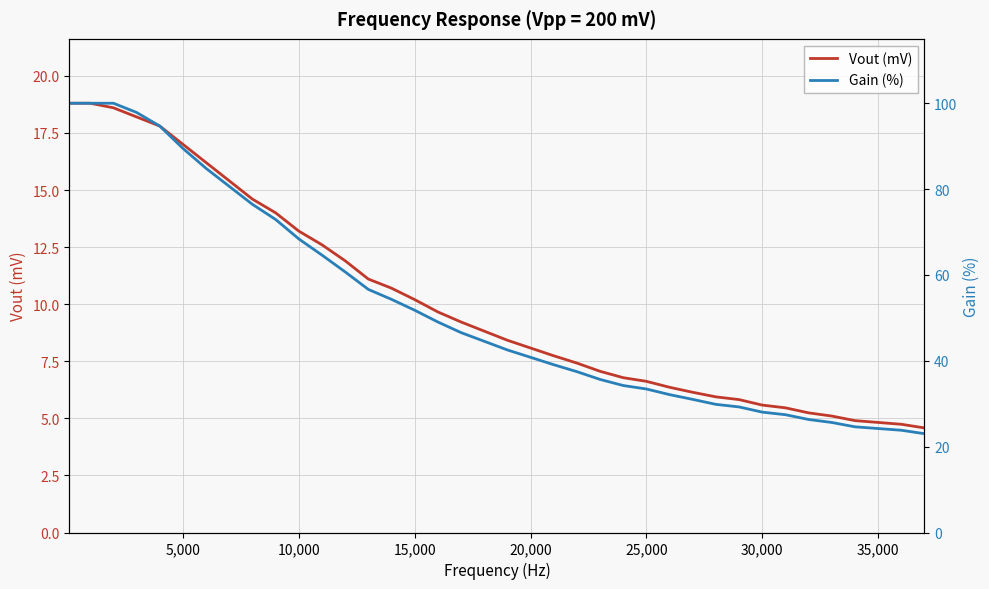

What is the minimum value for Vout (mV)?

4.6